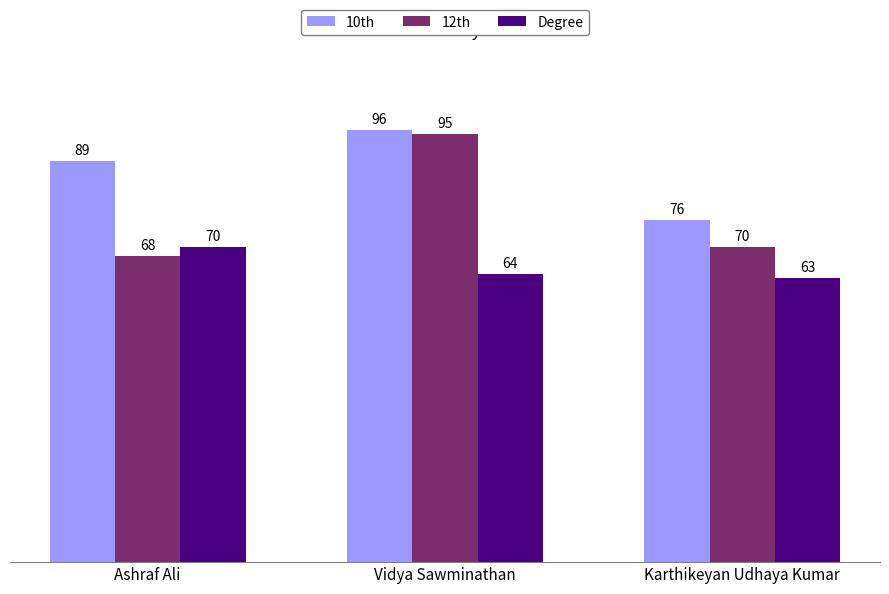

Rank the categories by Degree value from lowest to highest.

Karthikeyan Udhaya Kumar, Vidya Sawminathan, Ashraf Ali